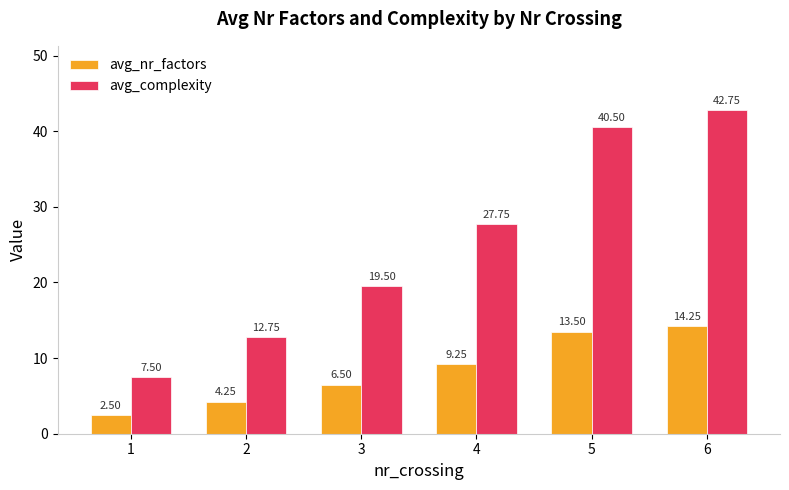

Is the value of avg_nr_factors at 2 greater than the value of avg_complexity at 3?

No